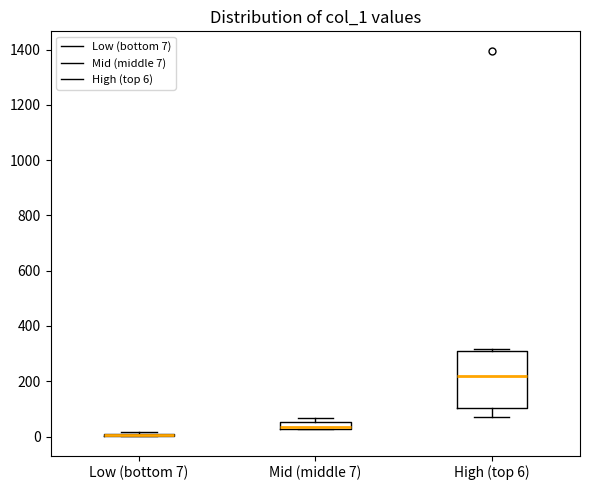

Where is the lower edge of the box for Mid (middle 7) on the y-axis? The values are not printed on the chart, so give them approximately, as read against the axis.

20